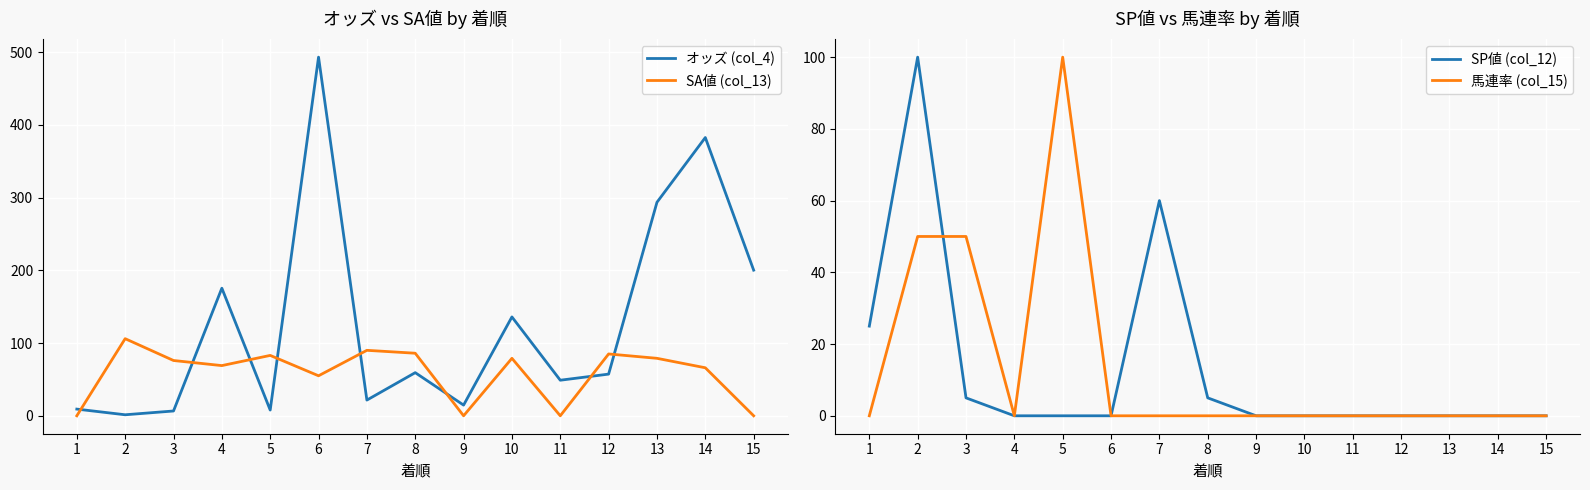

What is the total value across all series at 14?

448.5